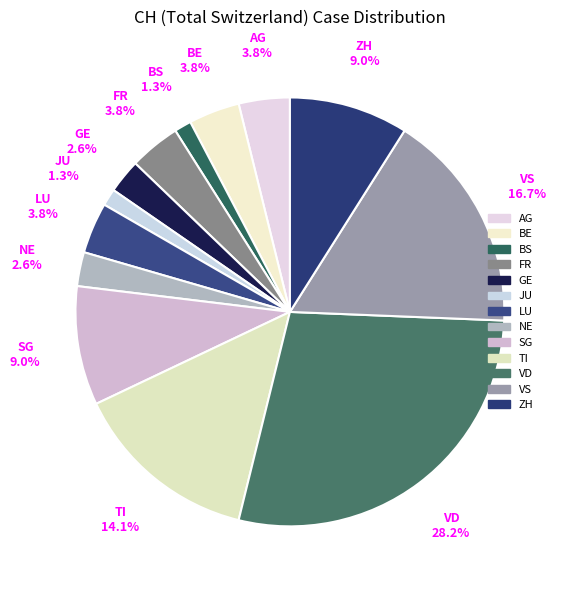

Count the number of slices in the pie.

13